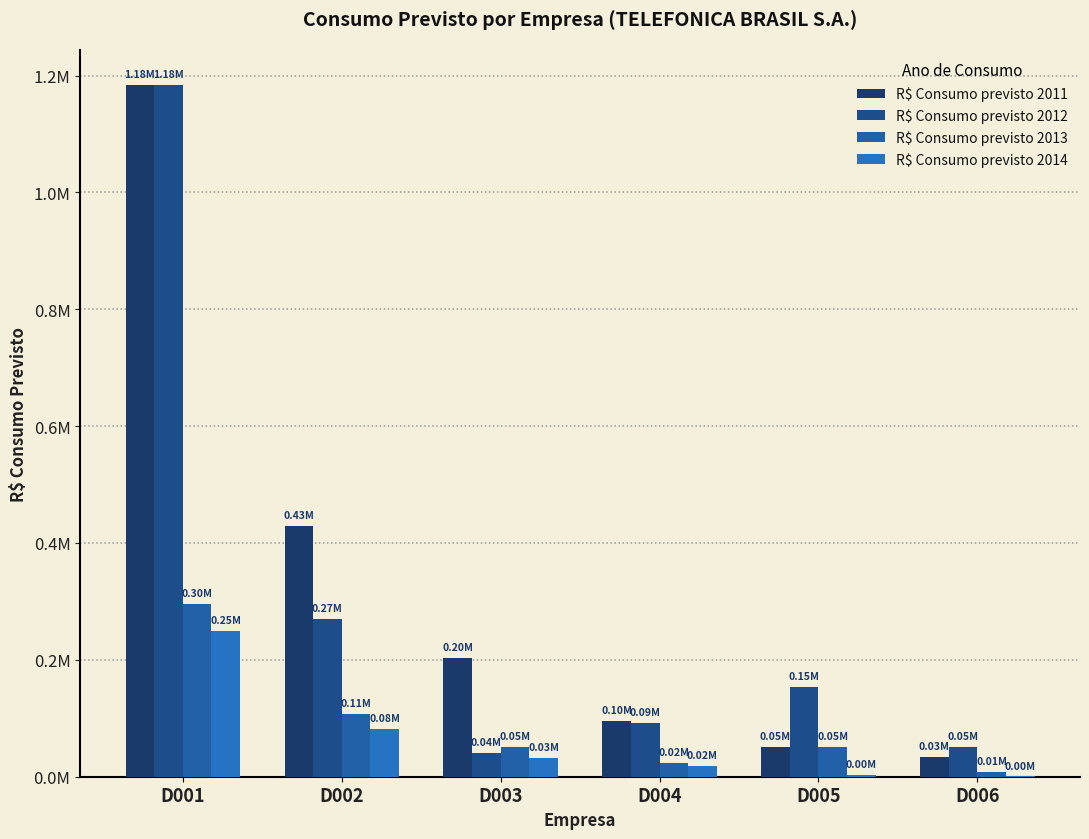

What is the value of the R$ Consumo previsto 2012 bar at the 5th from the left?

153161.1